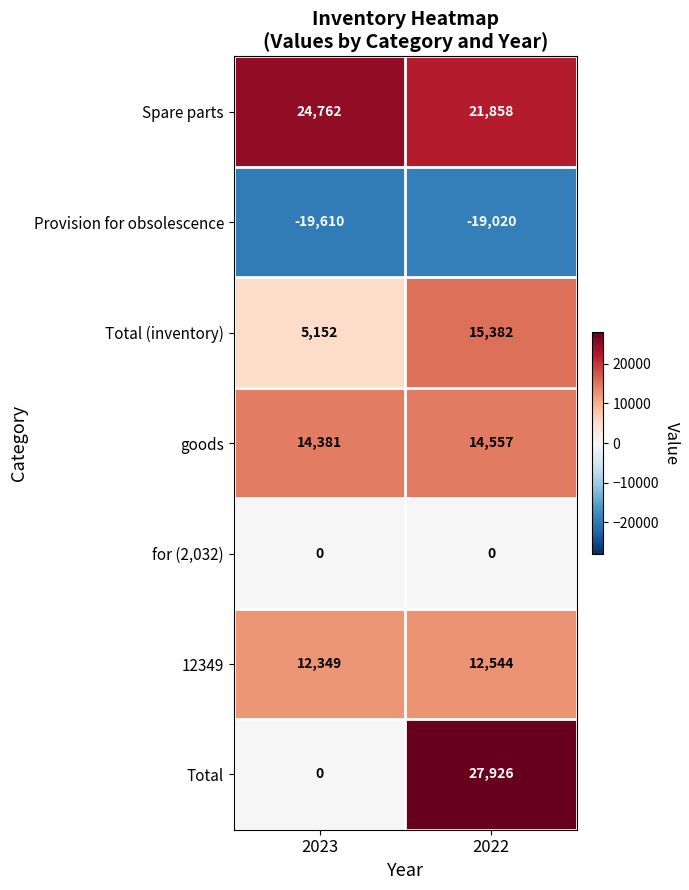

What value does the goods series have at 2023, to the nearest 10?

14380